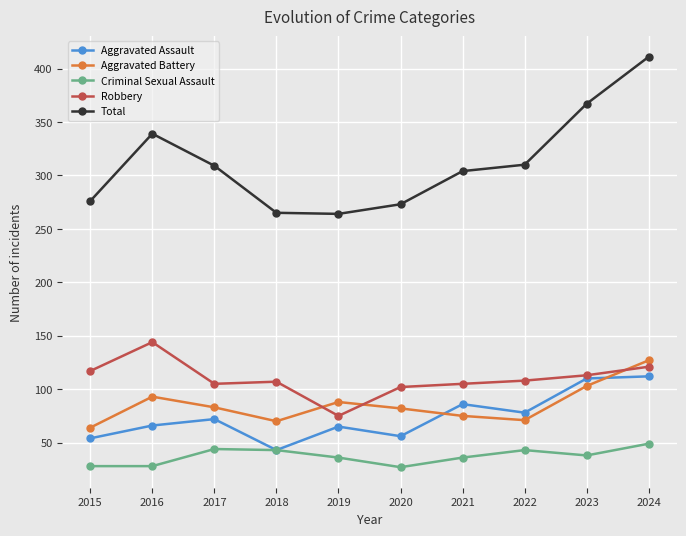

What is the sum of all Total values?

3118